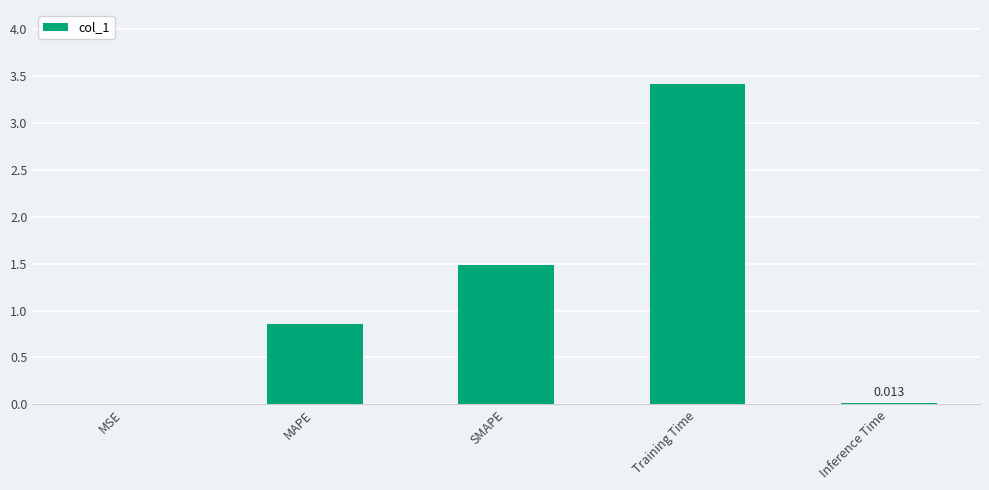

Between SMAPE and MAPE, which is larger?

SMAPE